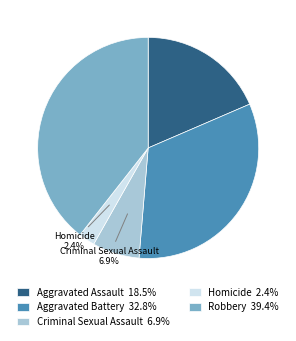

How many slices are in this pie chart?

5